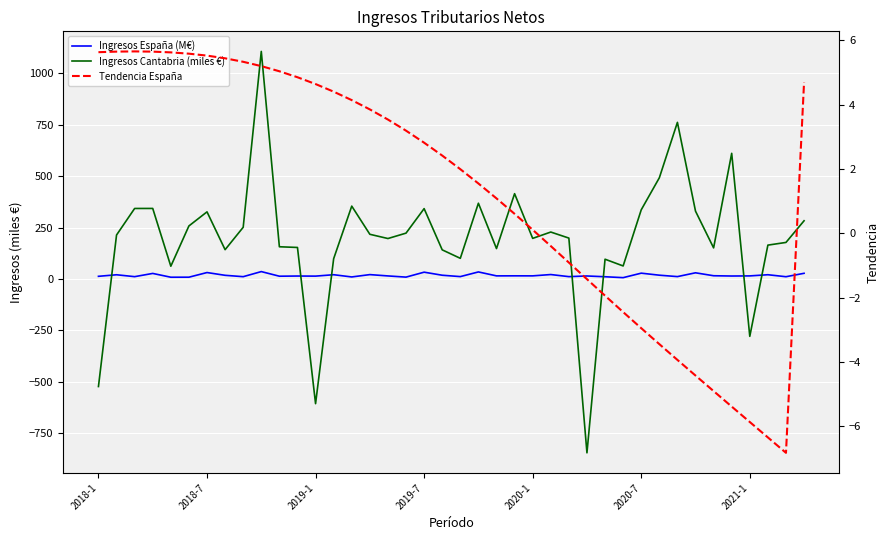

How many interior local peaks does the Ingresos España (M€) series have?

15